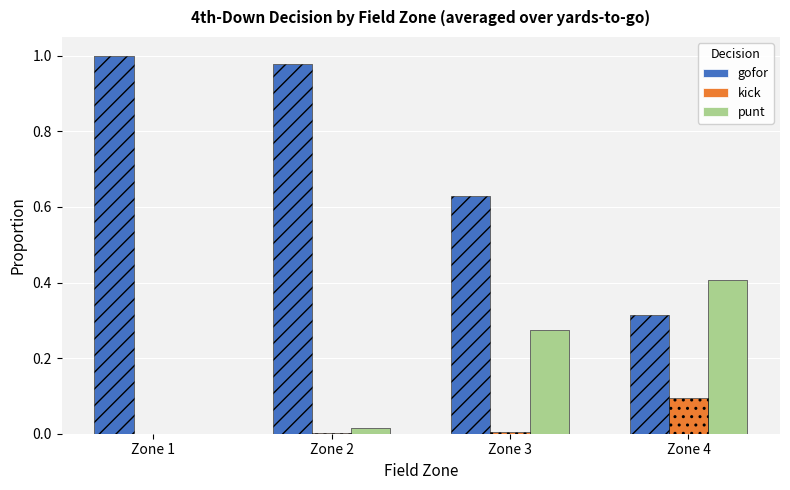

Count the number of data series in this chart.

3